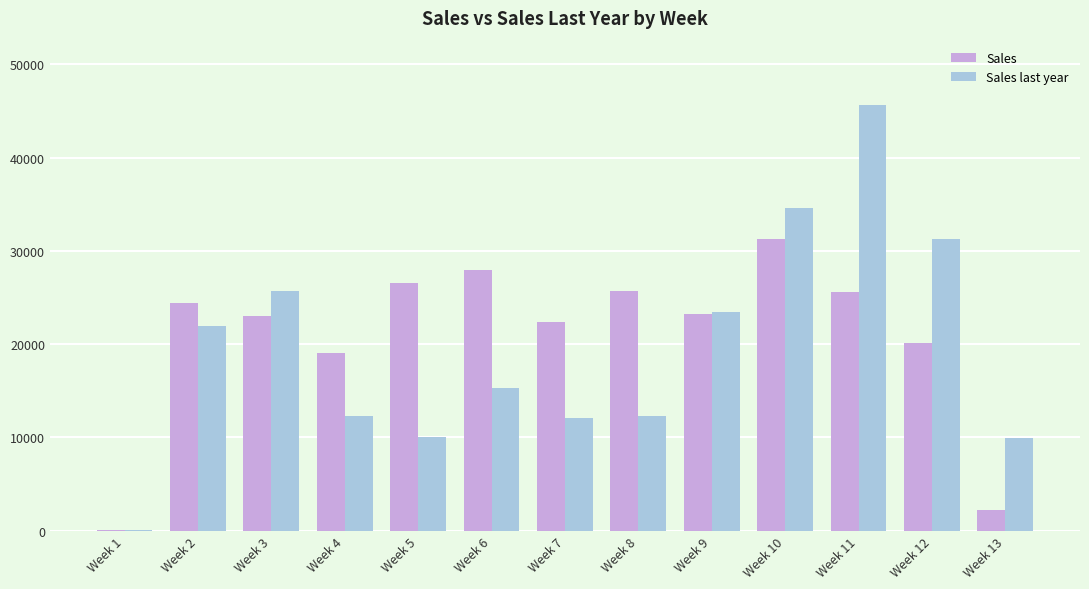

At which category is the sum across all series the highest?

Week 11